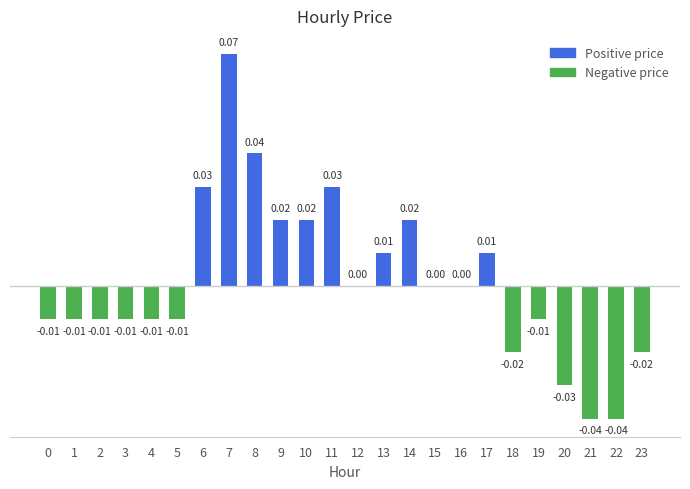

Where does the data first go above 0?

6